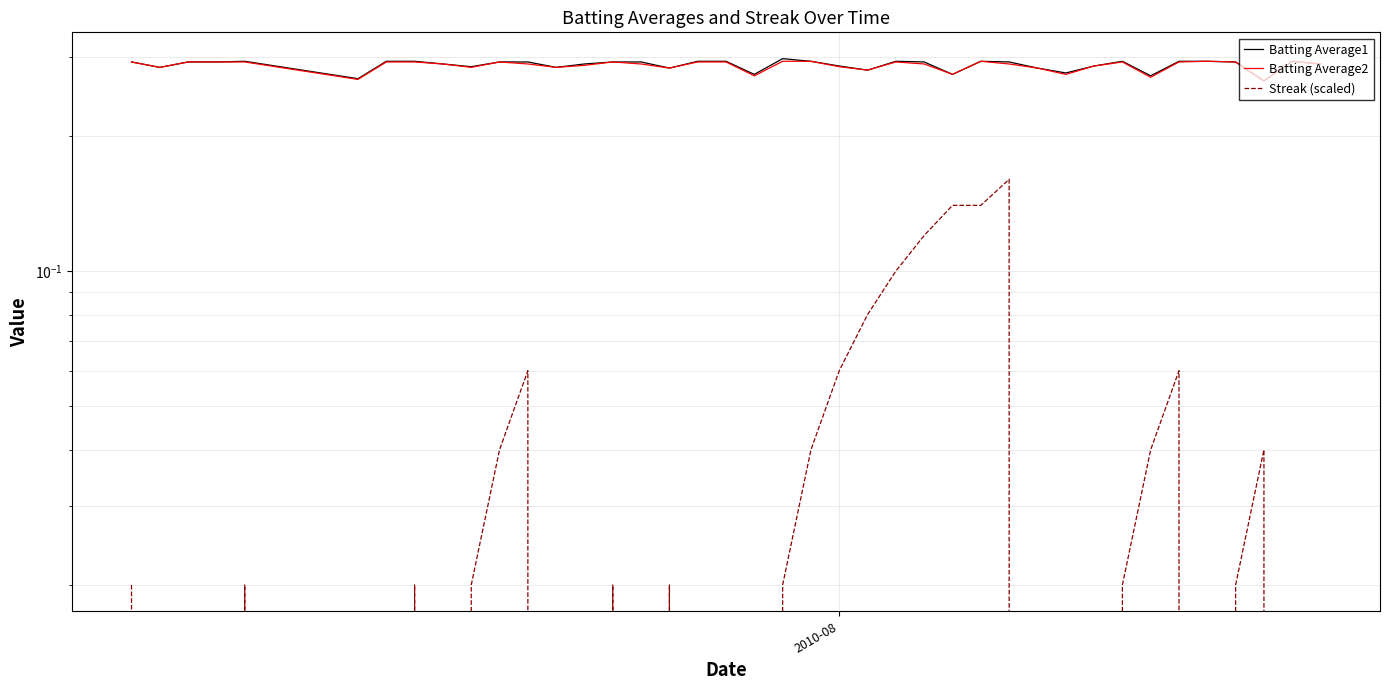

Which series has the largest range (max minus min)?

Streak (scaled)